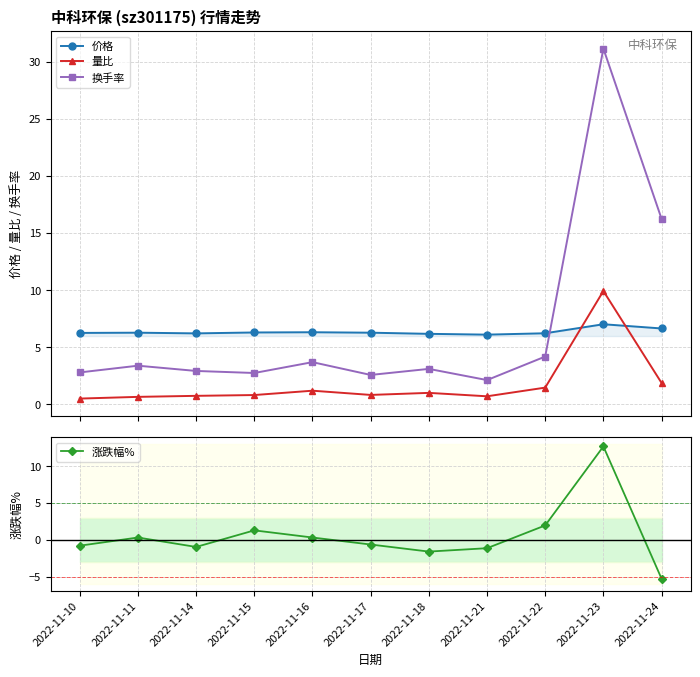

What are all the series names shown in the legend?

价格, 量比, 换手率, 涨跌幅%